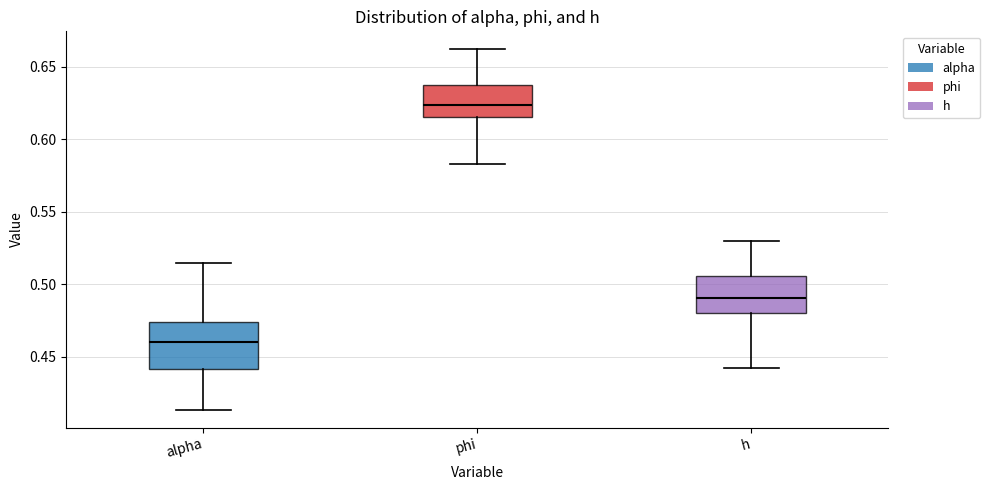

Which box's median line is the highest?

phi